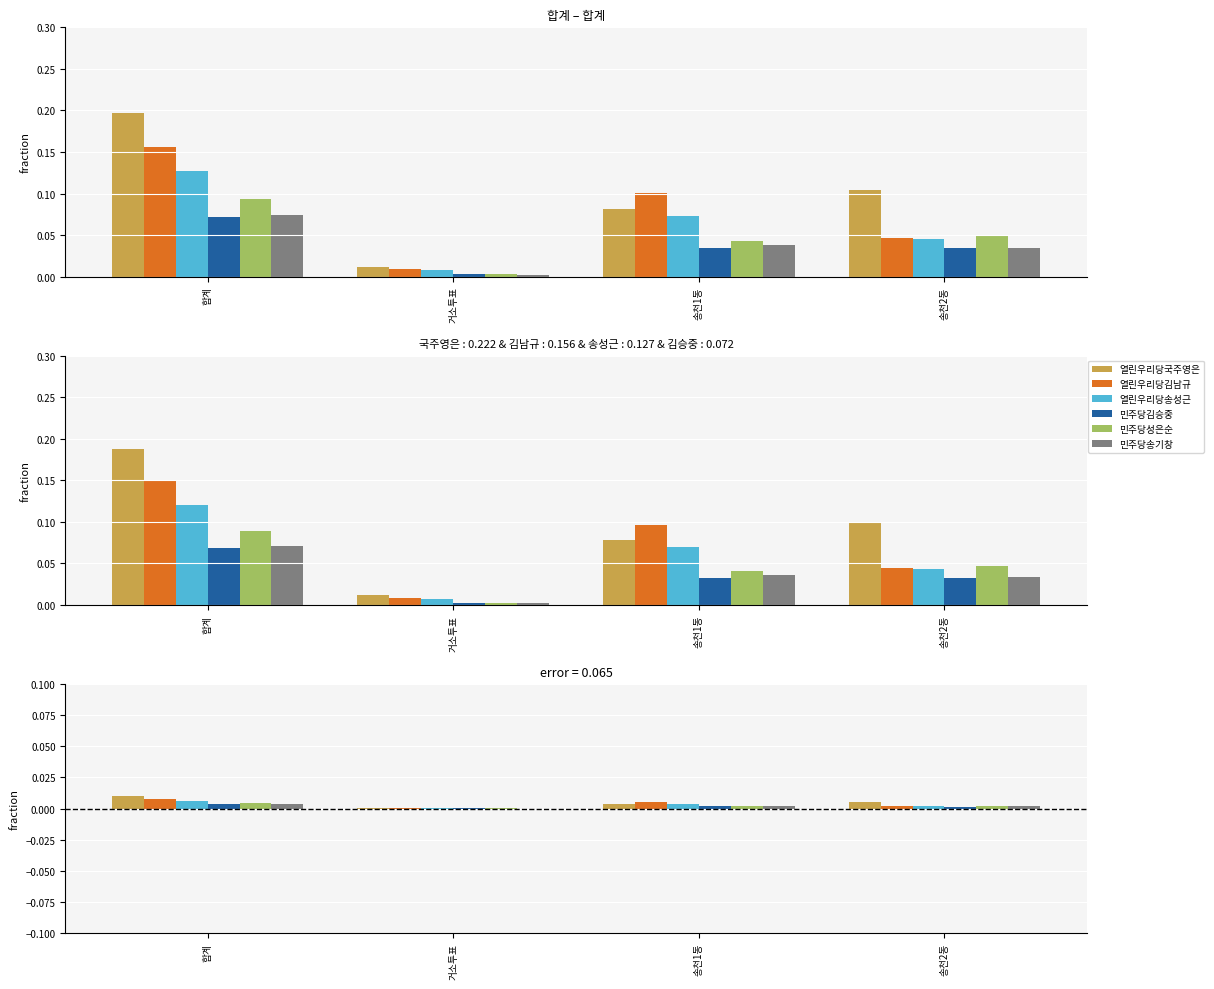

Count the number of data series in this chart.

6